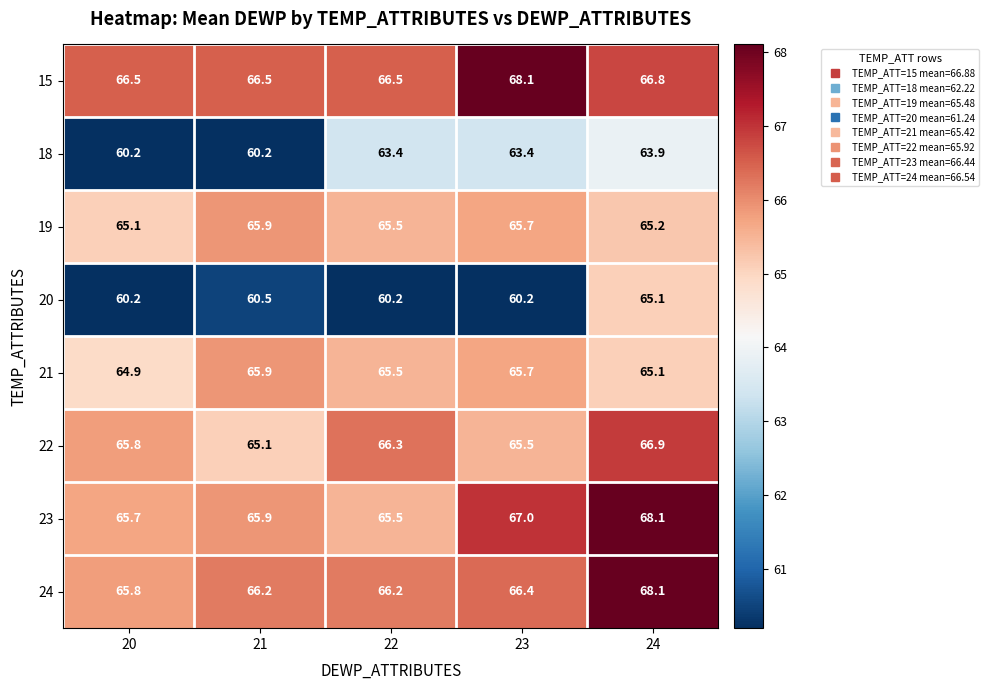

Which series has the largest range (max minus min)?

20